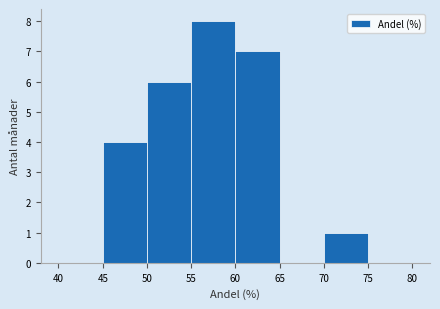

Reading left to right, list every bar in this chart as the range it spans on the x-axis followed by its height. The values are not printed on the chart, so give them approximately, as read against the axis.

40 to 45: 0
45 to 50: 4
50 to 55: 6
55 to 60: 8
60 to 65: 7
65 to 70: 0
70 to 75: 1
75 to 80: 0